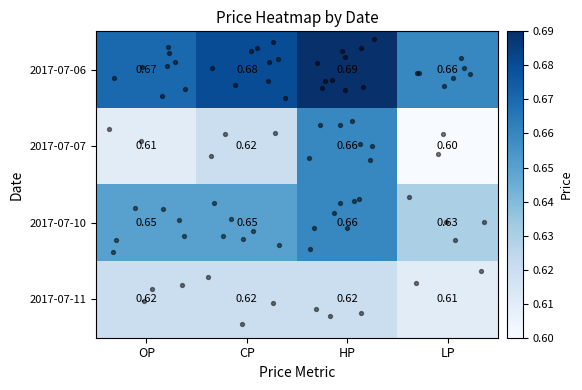

Which label corresponds to the smallest value in the chart?

LP